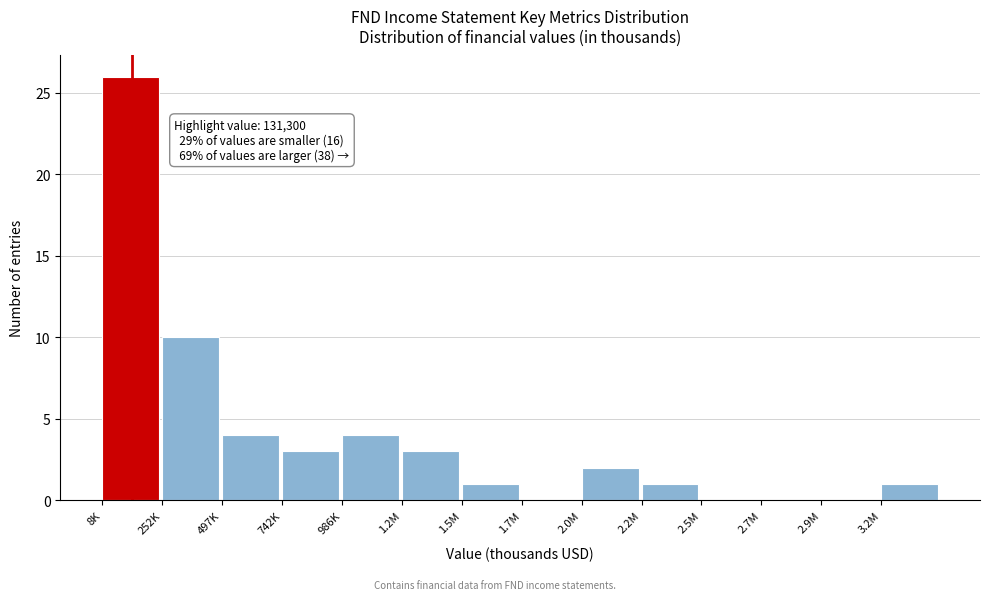

Reading left to right, transcribe all the data shown in this chart.

8K=26	252K=10	497K=4	742K=3	986K=4	1.2M=3	1.5M=1	1.7M=0	2.0M=2	2.2M=1	2.5M=0	2.7M=0	2.9M=0	3.2M=1